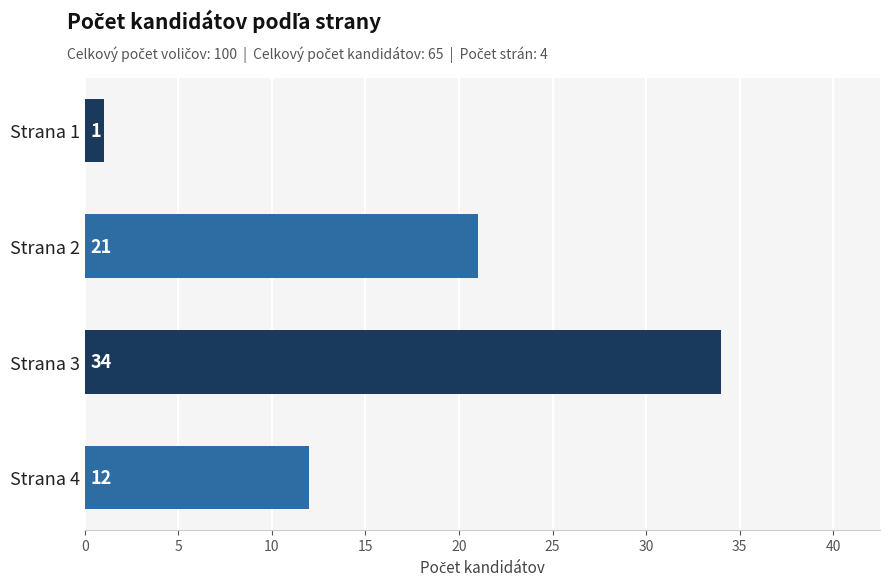

Is it true that the value at Strana 2 is 21?

True